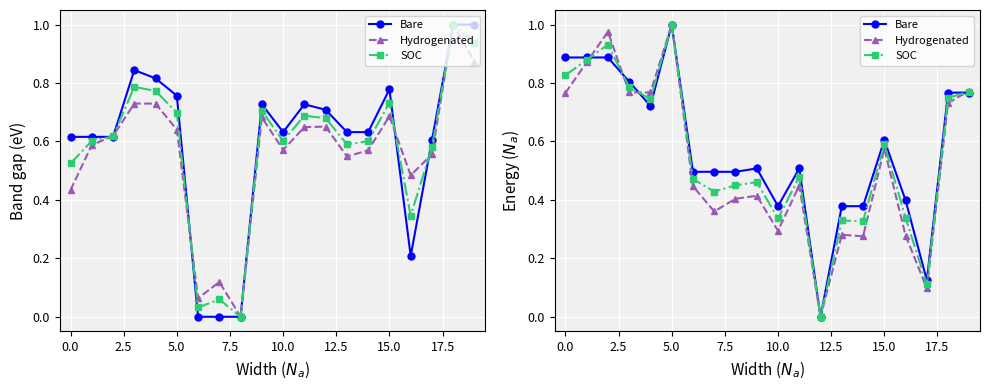

At how many categories does at least one series exceed 0?

19